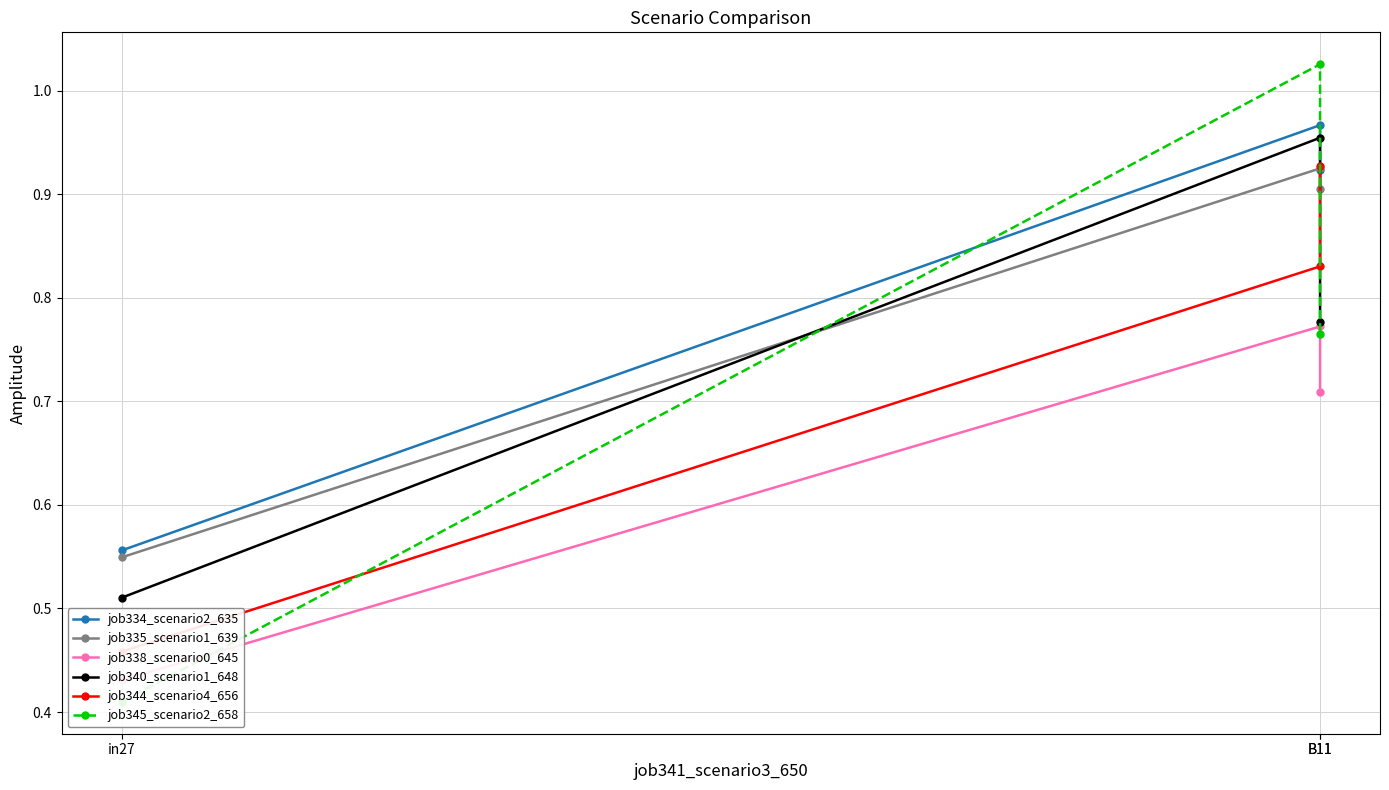

What is the label of the 3rd point from the left?

B11